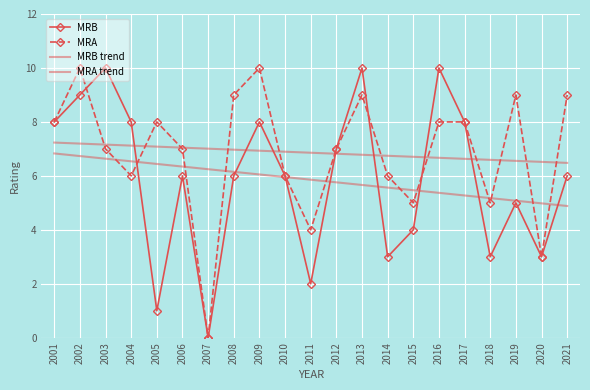

How many lines are shown in the chart?

4